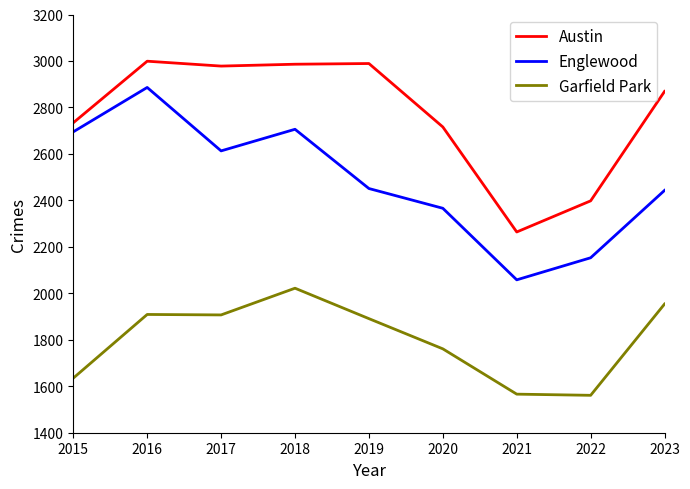

What is the minimum value for Garfield Park?

1561